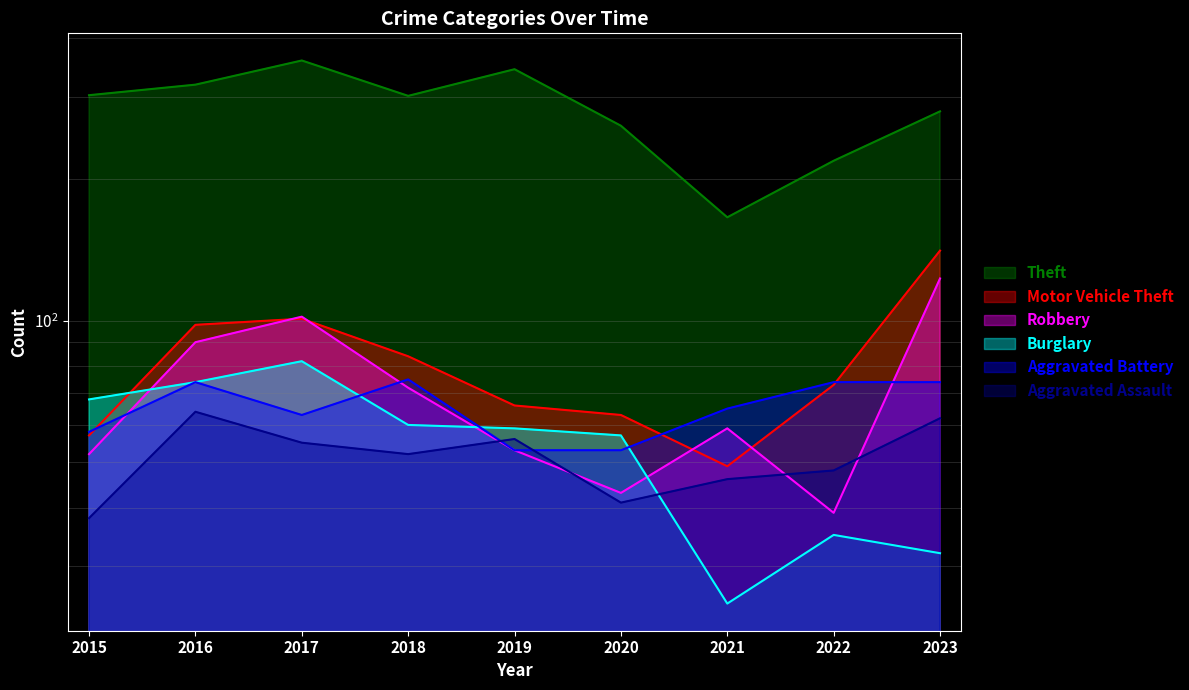

What is the lowest value of the Burglary series?

25